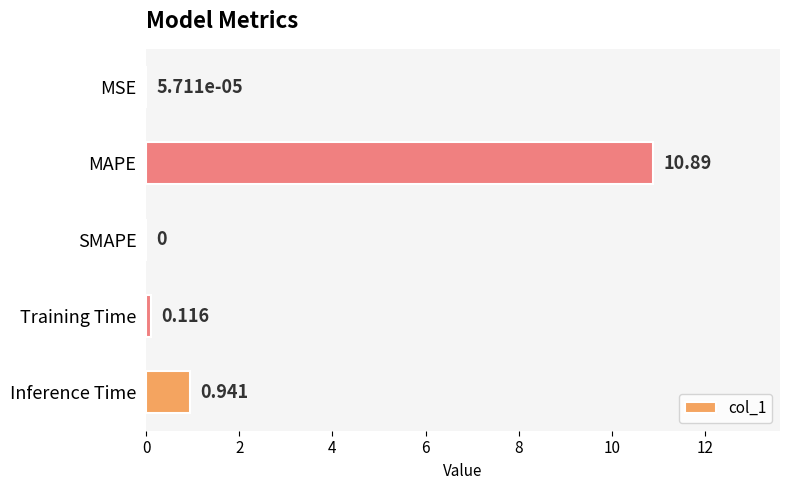

At which category does the chart reach its peak across all series?

MAPE